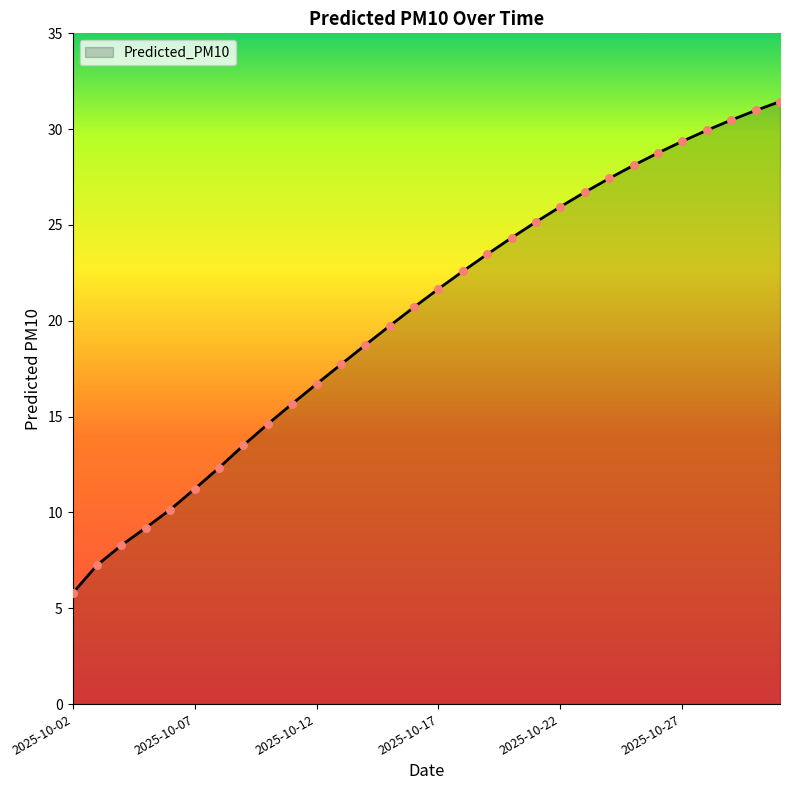

What is the maximum value shown in the chart?

31.4